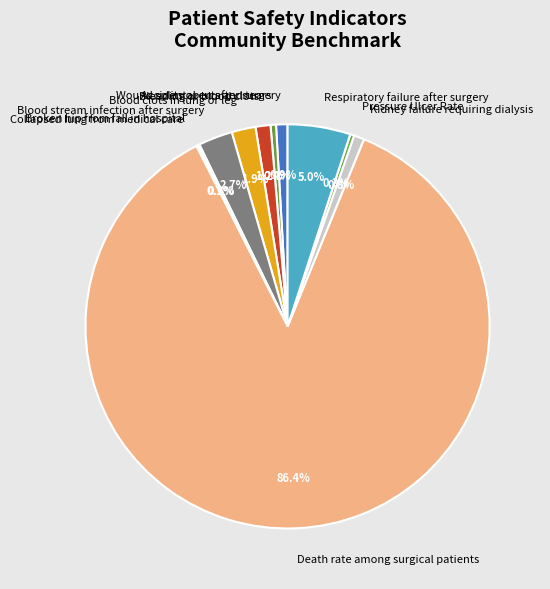

What is the ratio of the value at Bleeding or blood clots to the value at Blood stream infection after surgery?

0.4